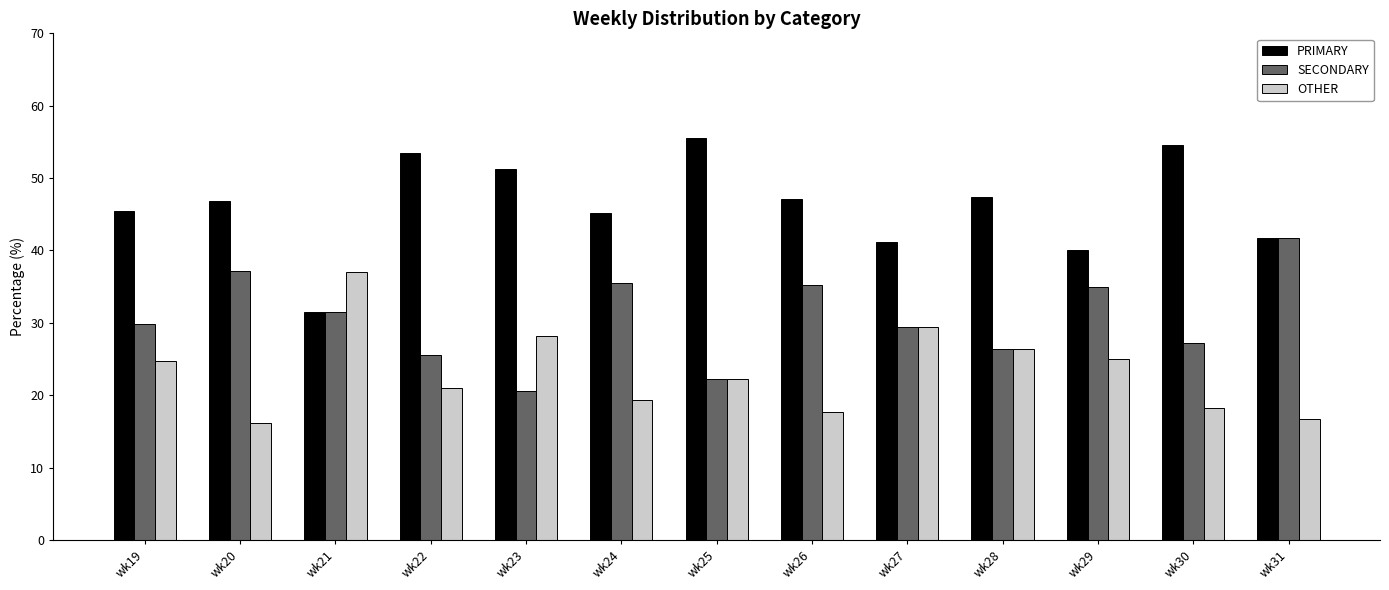

What is the sum of all PRIMARY values?

601.0